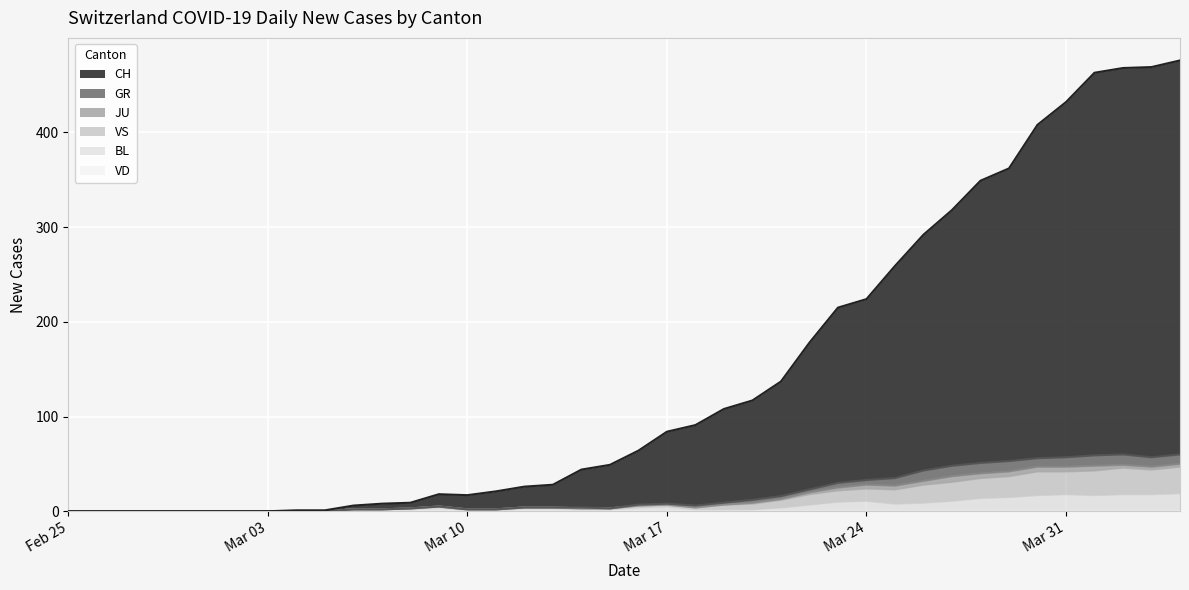

Does the chart display data point markers on the line(s)?

No